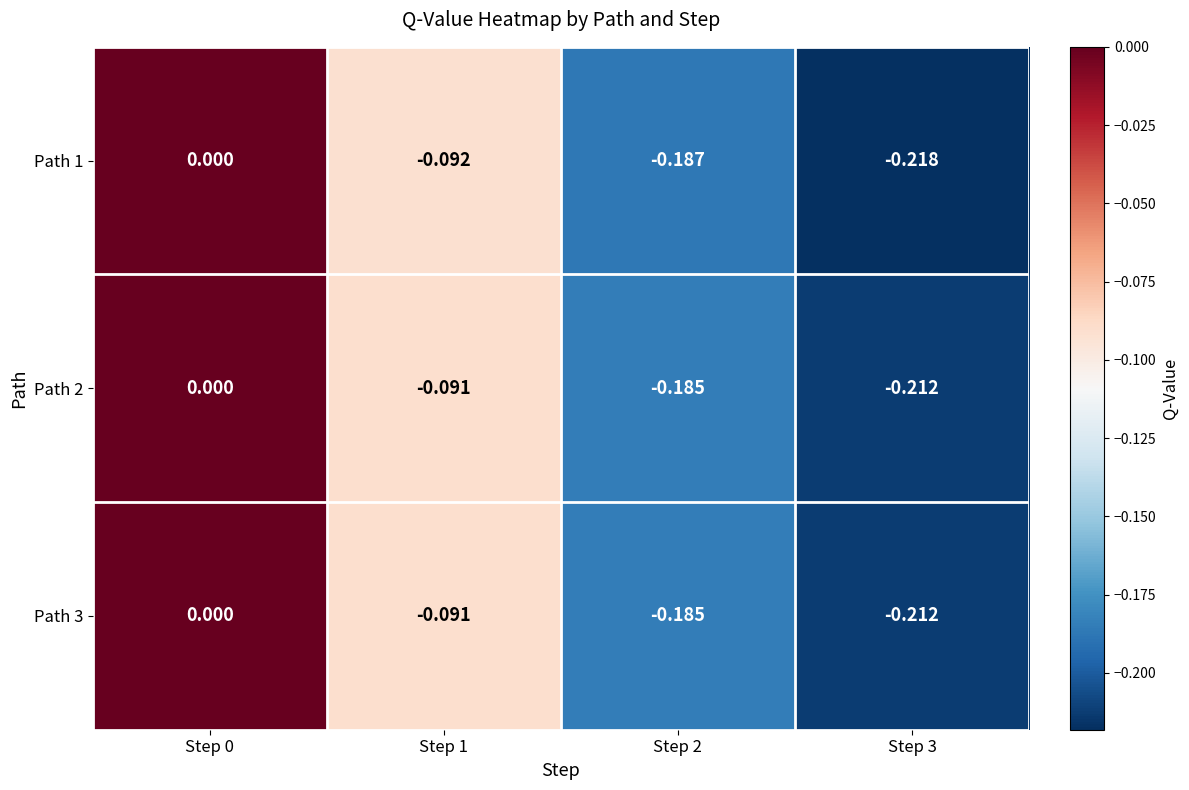

What is the total value across all series at Step 2?

-0.6